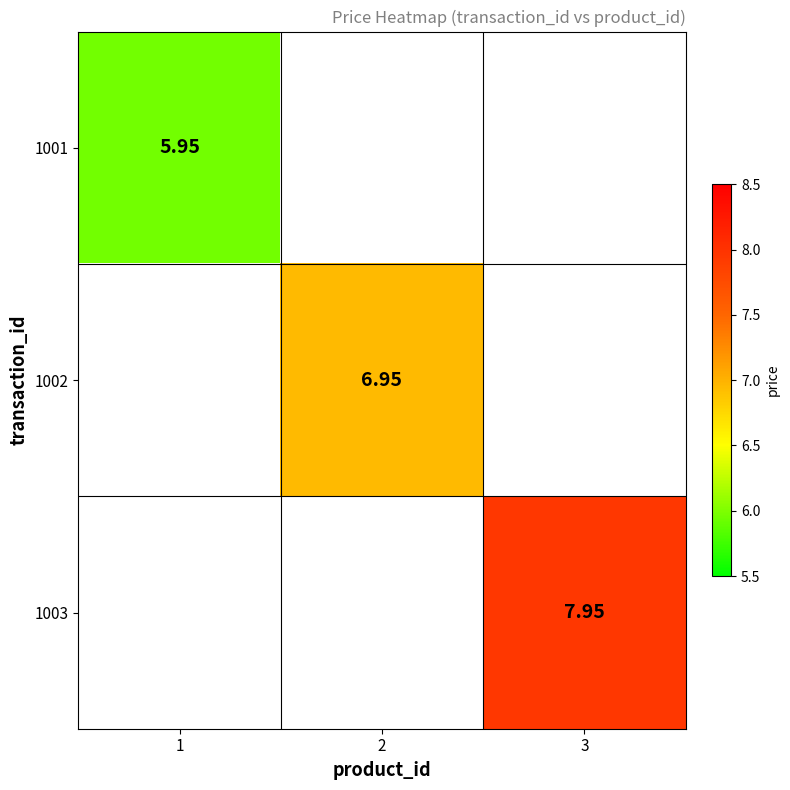

Is the value of 1003 at 3 greater than the value of 1002 at 2?

Yes